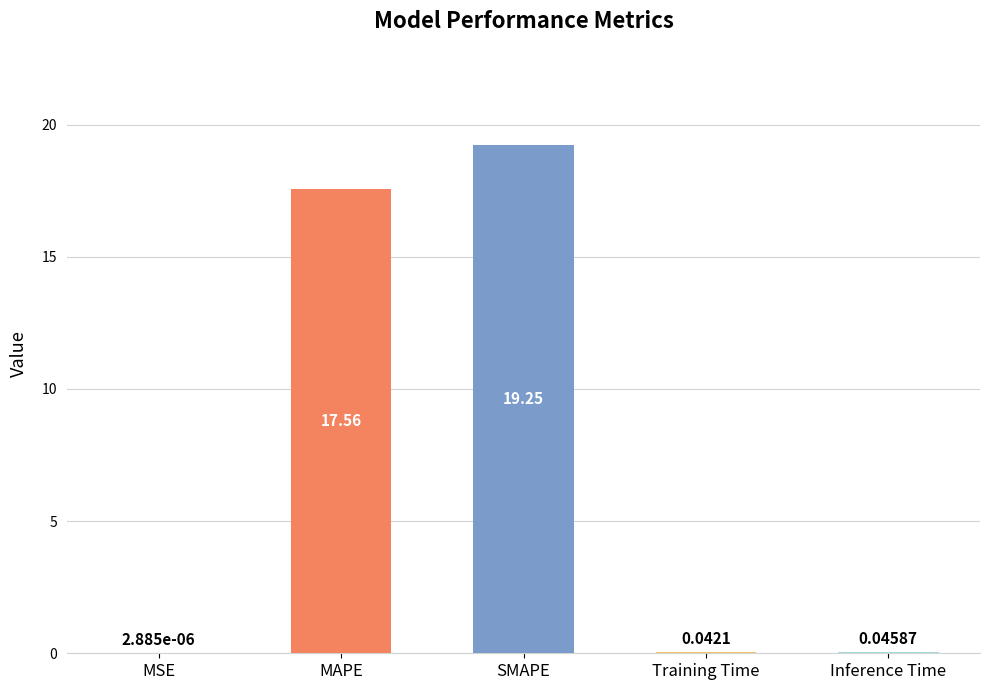

What is the sum of all values?

36.9